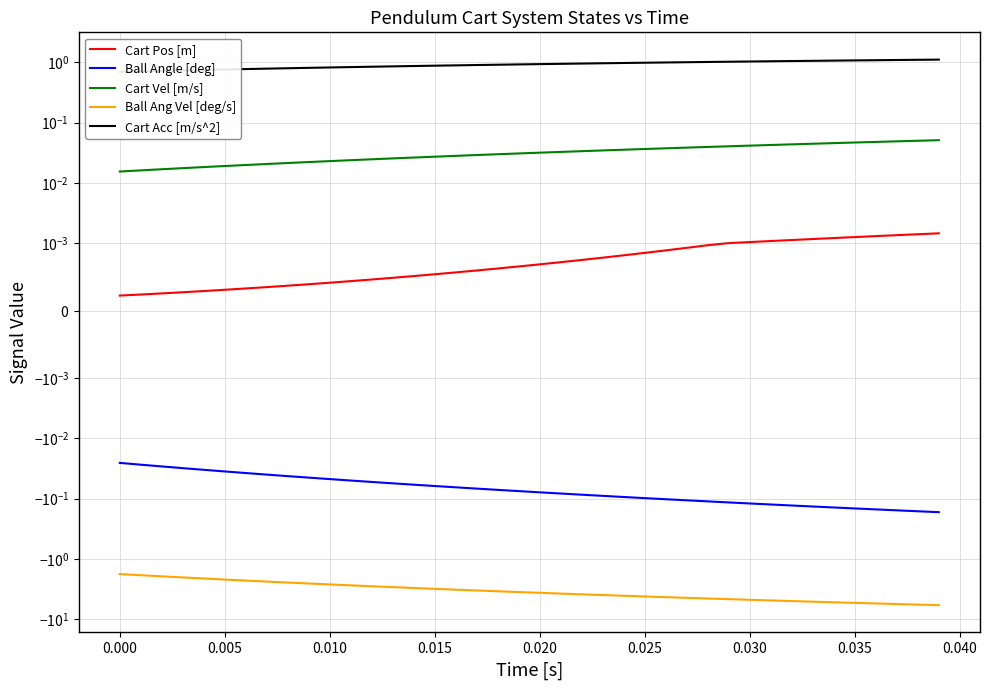

True or false: Cart Acc [m/s^2] has more than 1 points higher than both neighbors.

False